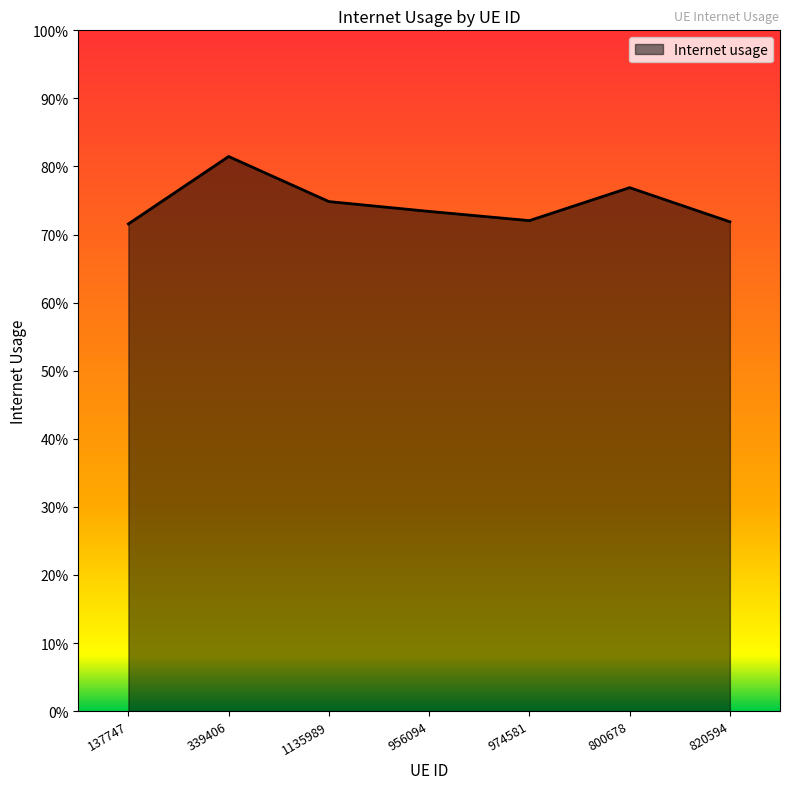

How many interior local peaks (higher than both neighbors) does the data have?

2